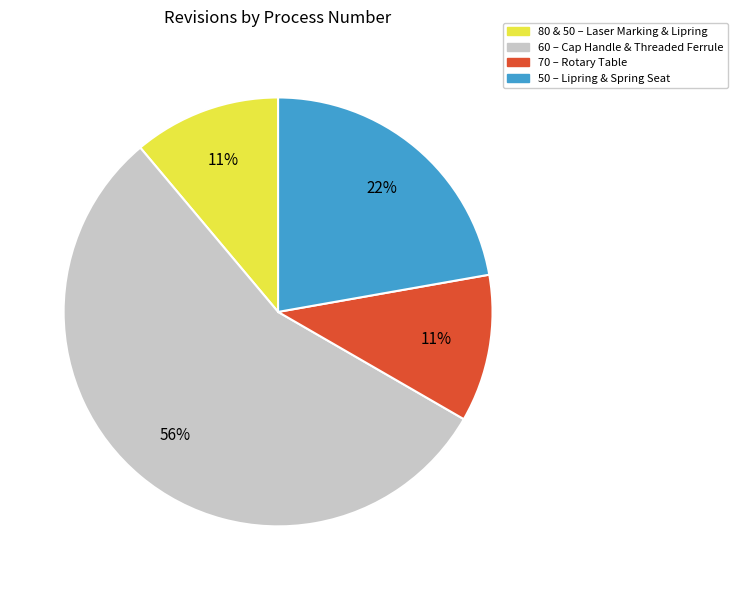

The 60 slice represents 61% of the pie. True or false?

False